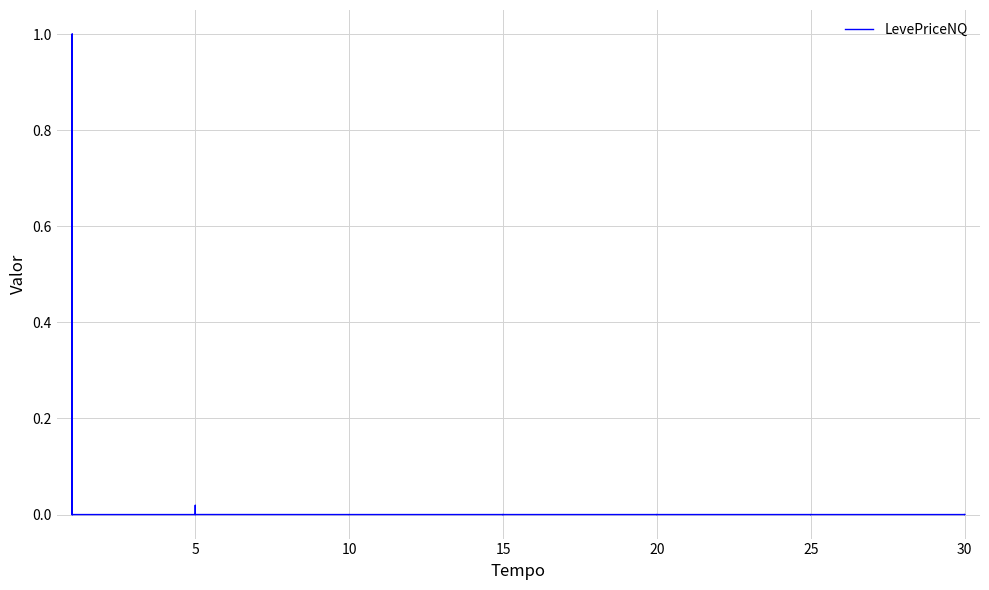

What is the difference between the maximum and minimum values?

1.0